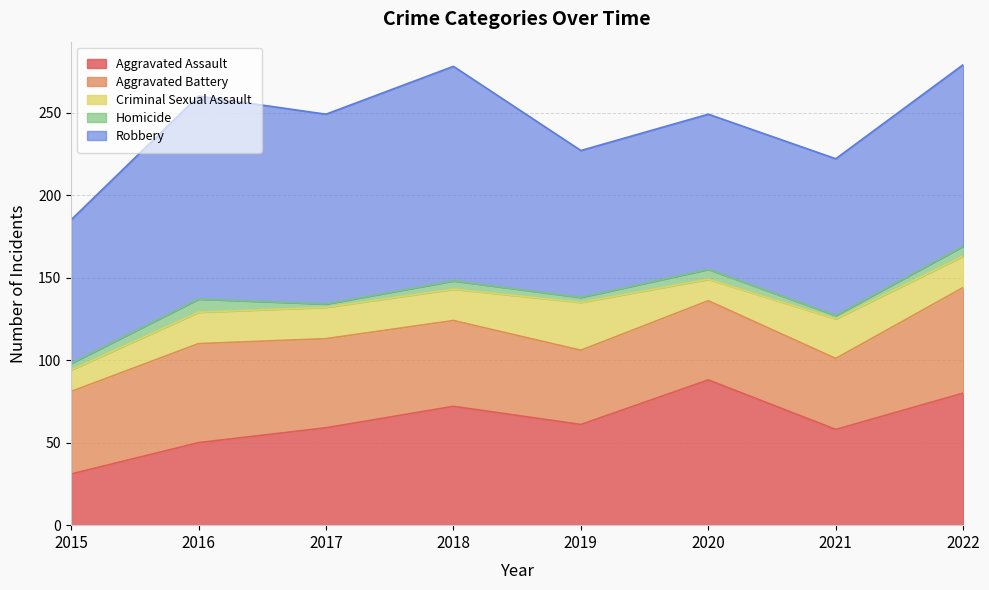

Reading left to right, what are all the values shown in this chart?

Aggravated Assault: 31	50	59	72	61	88	58	80
Aggravated Battery: 50	60	54	52	45	48	43	64
Criminal Sexual Assault: 13	19	19	19	29	13	24	19
Homicide: 4	8	2	5	3	6	2	6
Robbery: 87	123	115	130	89	94	95	110